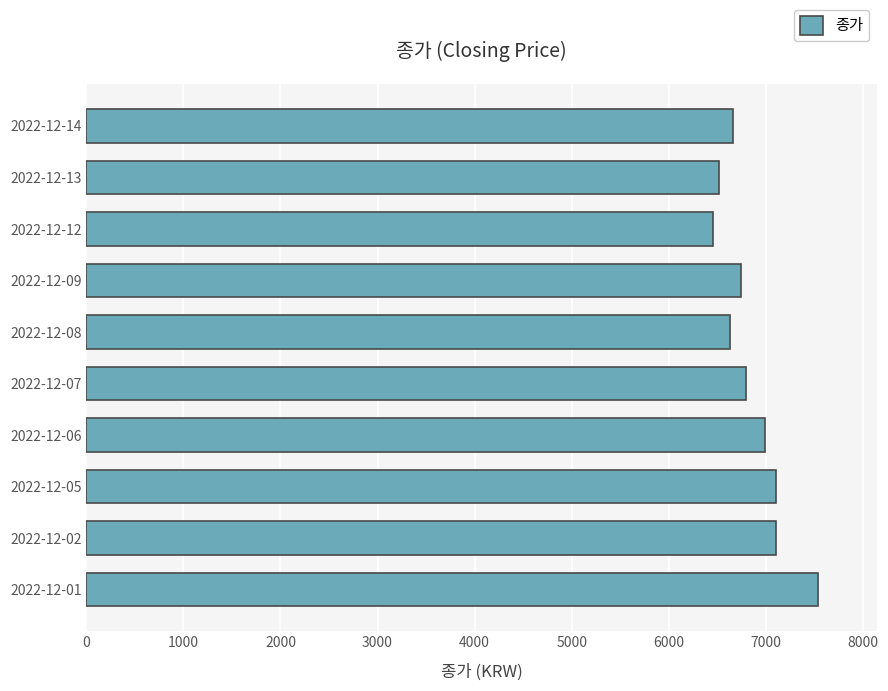

What is the difference between the maximum and minimum values?

1080